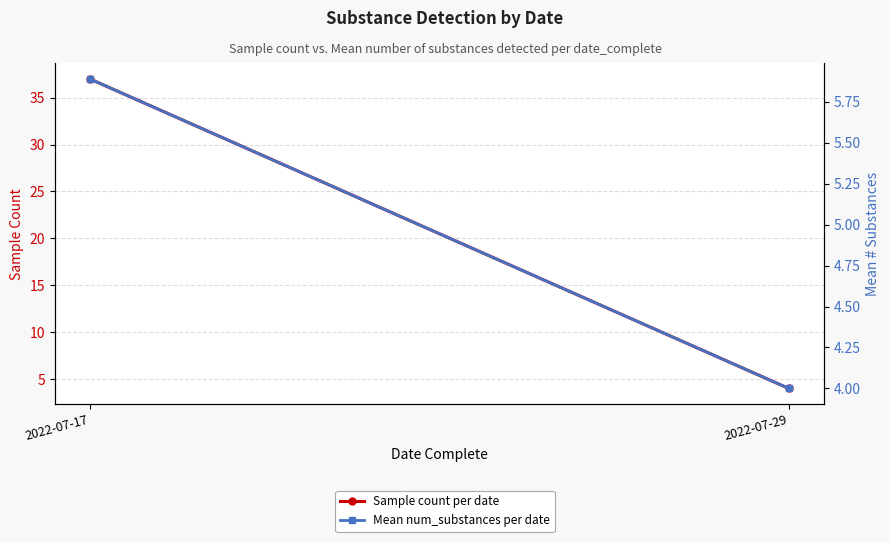

At which label does Mean num_substances per date first exceed 5?

2022-07-17